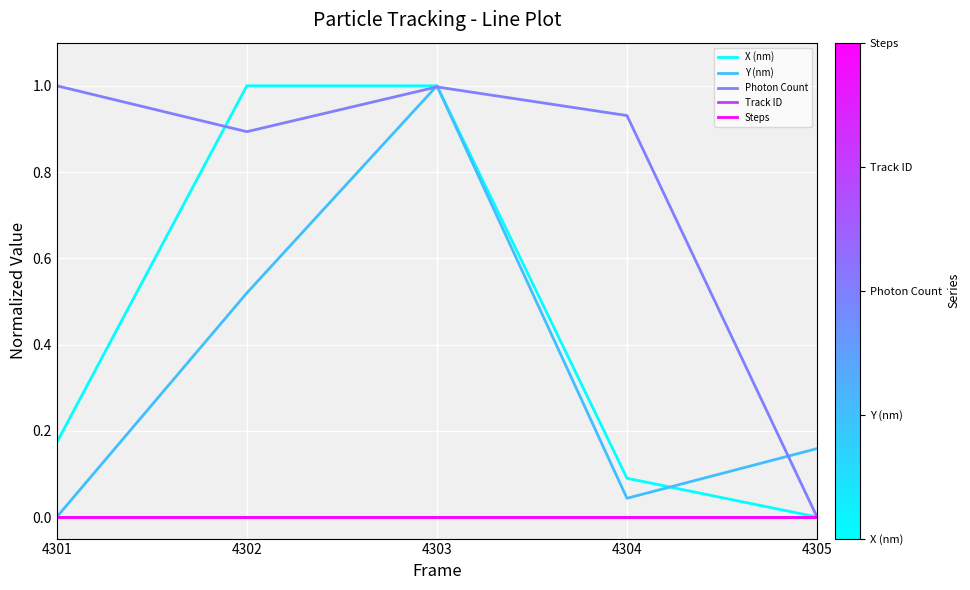

Does the chart have visible grid lines?

Yes